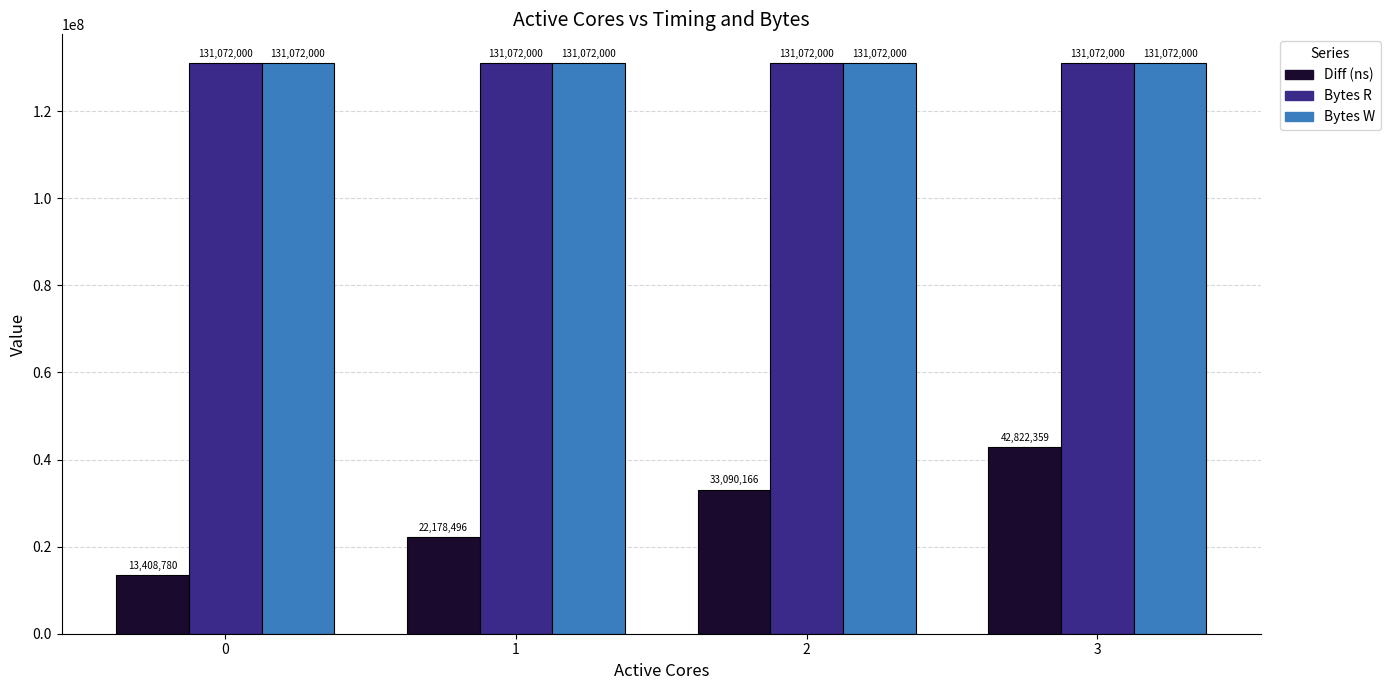

What is the average value of the Bytes W series?

131072000